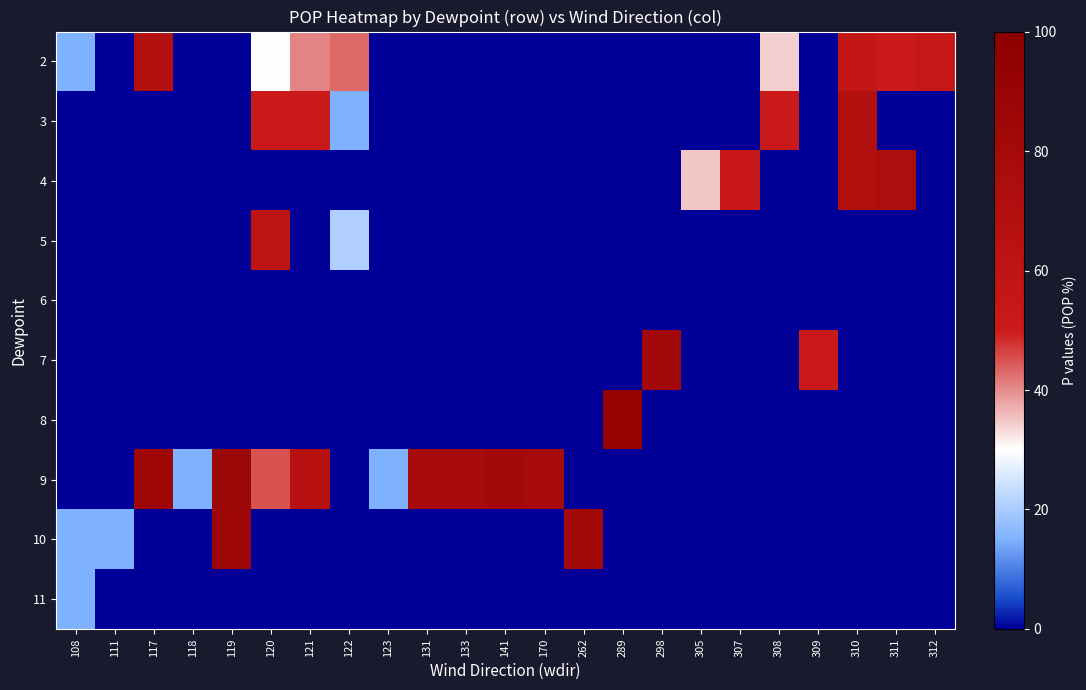

At 298, list the series in order from smallest to largest.

2, 3, 4, 5, 6, 8, 9, 10, 11, 7